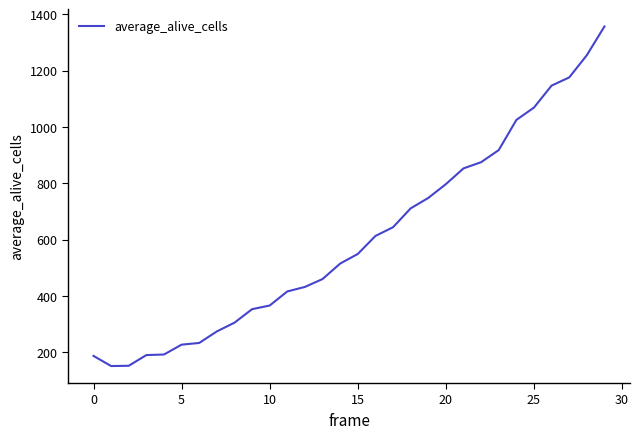

What is the minimum value shown in the chart?

151